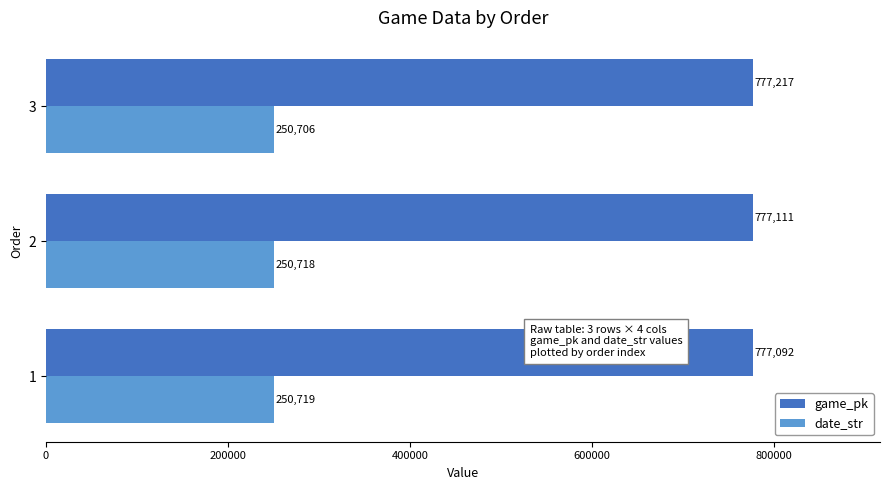

At which category is the sum across all series the highest?

3